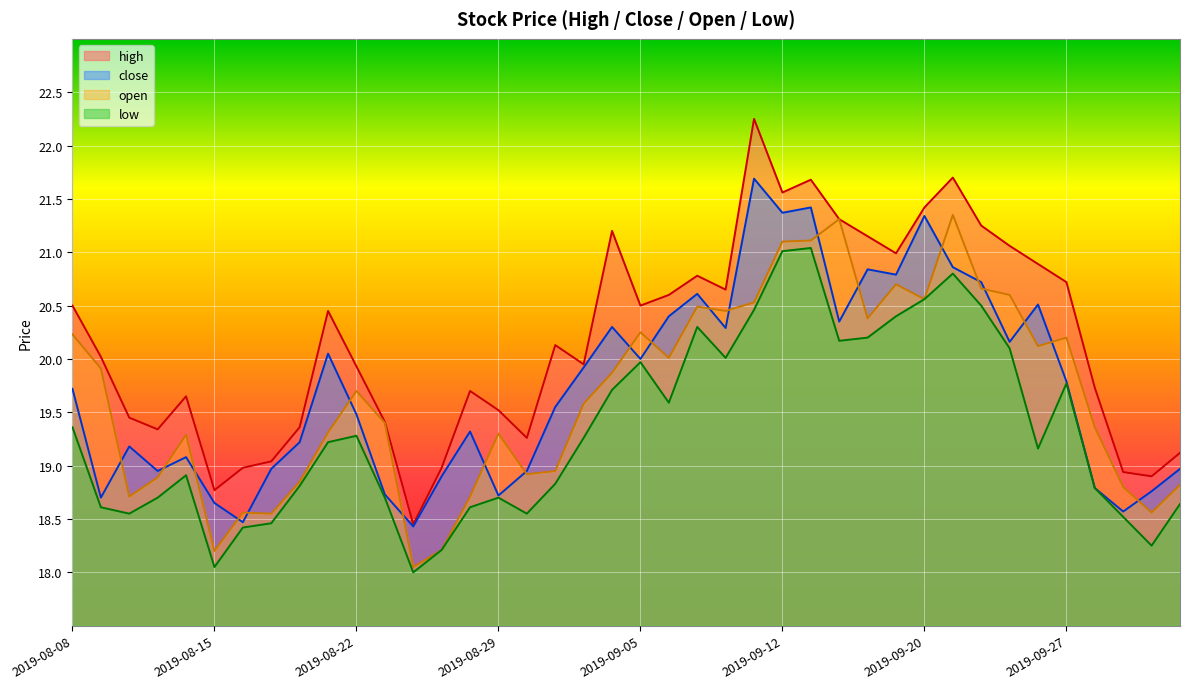

Rank the categories by low value from highest to lowest.

2019-09-16, 2019-09-12, 2019-09-23, 2019-09-20, 2019-09-24, 2019-09-11, 2019-09-19, 2019-09-09, 2019-09-18, 2019-09-17, 2019-09-25, 2019-09-10, 2019-09-05, 2019-09-27, 2019-09-04, 2019-09-06, 2019-08-08, 2019-08-22, 2019-09-03, 2019-08-21, 2019-09-26, 2019-08-14, 2019-09-02, 2019-08-20, 2019-09-30, 2019-08-13, 2019-08-23, 2019-08-29, 2019-10-10, 2019-08-09, 2019-08-28, 2019-08-12, 2019-08-30, 2019-10-08, 2019-08-19, 2019-08-16, 2019-10-09, 2019-08-27, 2019-08-15, 2019-08-26